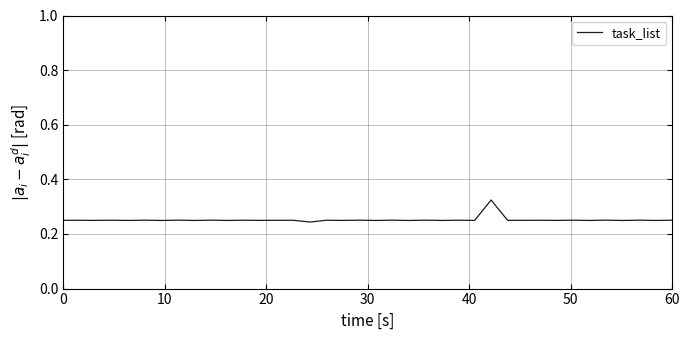

What is the value of the 5th point from the left?

0.2